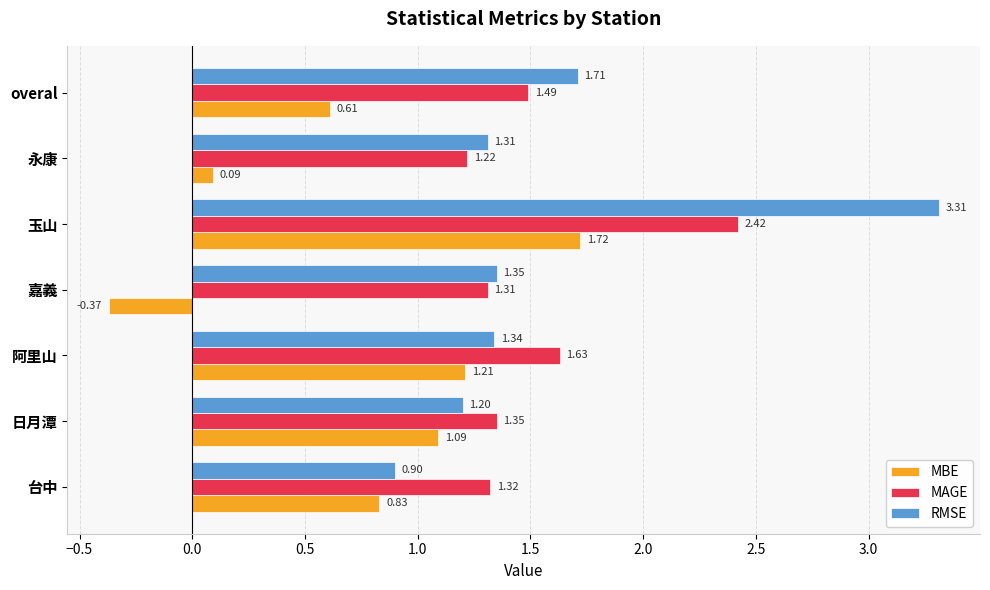

What is the greatest value displayed?

3.3